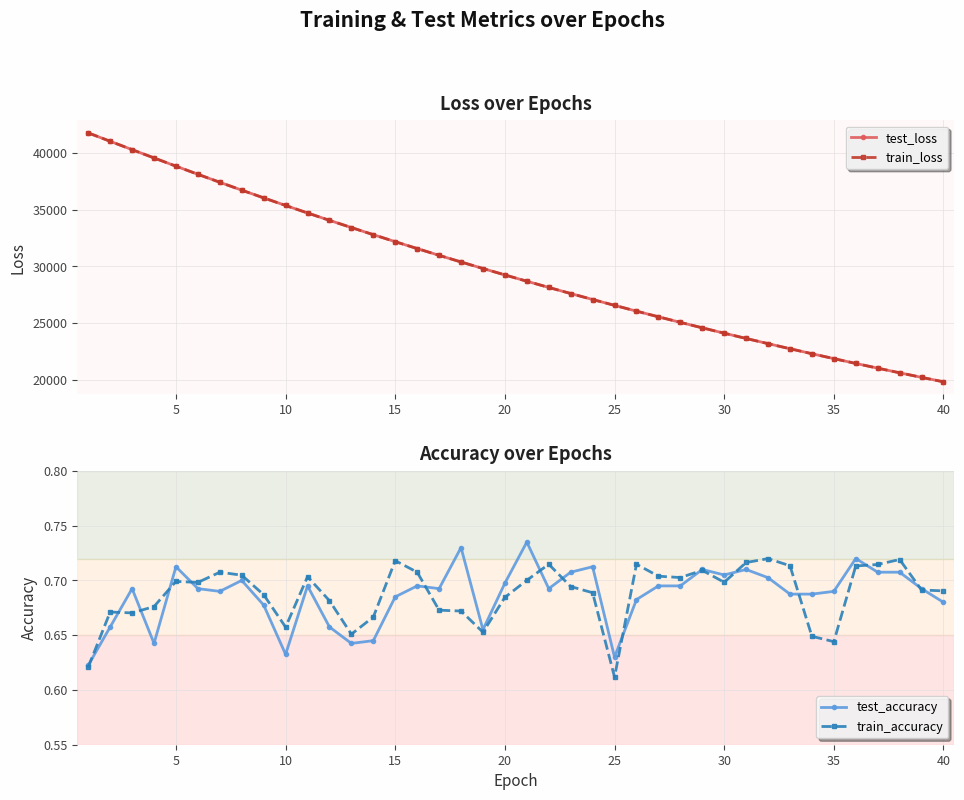

True or false: train_loss and test_accuracy cross at least once.

False